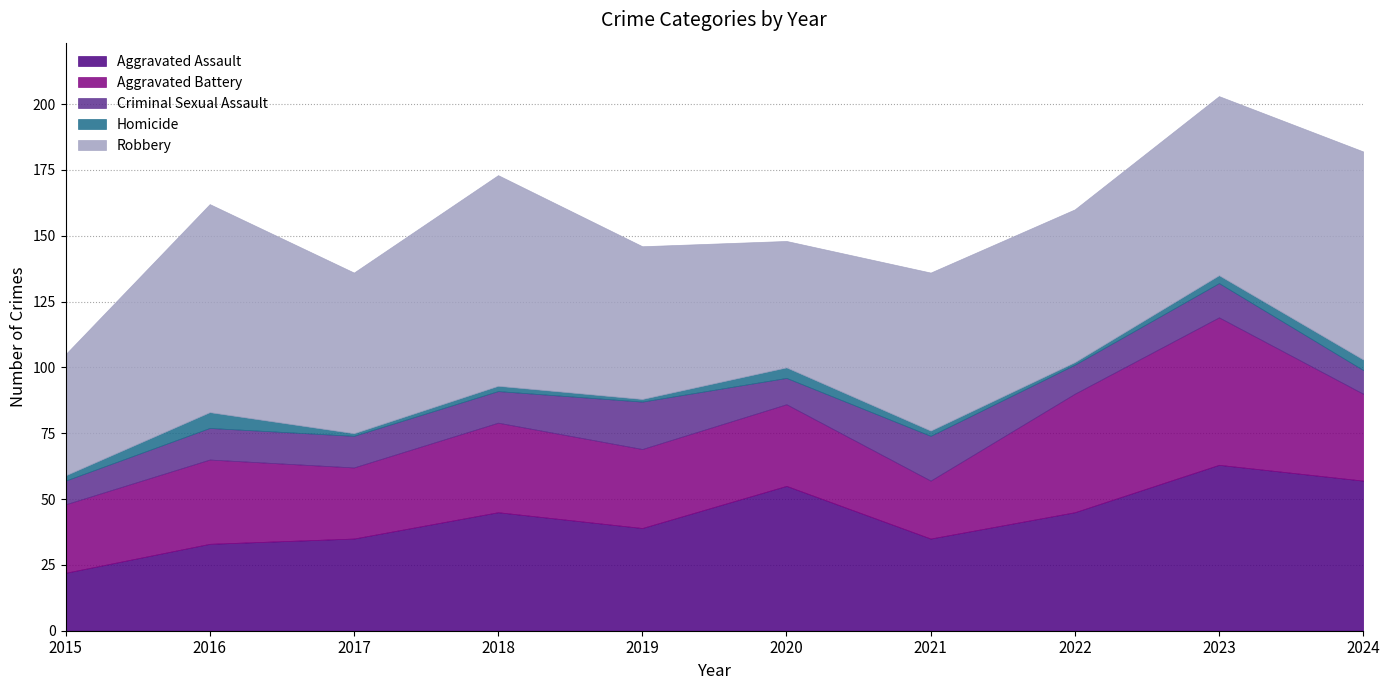

Where is Homicide nearest to the value 3?

2023